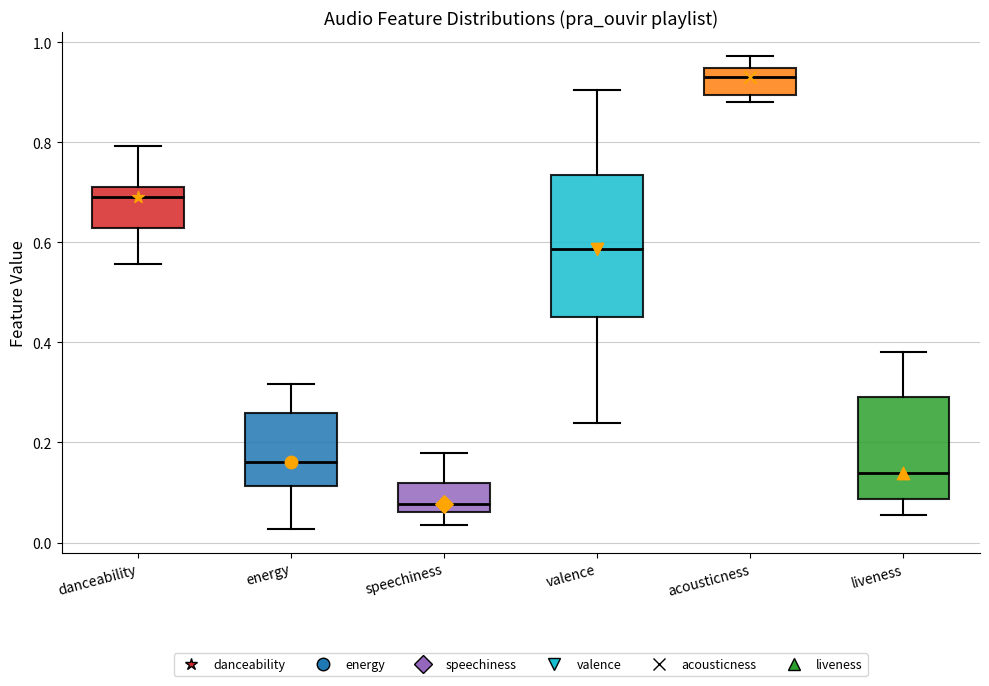

Reading left to right, read every box against the y-axis: the position of its median line, the range the box covers, and the ends of its whiskers. The values are not printed on the chart, so give them approximately, as read against the axis.

danceability: median 0.70, box 0.62 to 0.72, whiskers 0.56 to 0.80
energy: median 0.16, box 0.12 to 0.26, whiskers 0.02 to 0.32
speechiness: median 0.08, box 0.06 to 0.12, whiskers 0.04 to 0.18
valence: median 0.58, box 0.46 to 0.74, whiskers 0.24 to 0.90
acousticness: median 0.94 (just below the box's upper edge), box 0.90 to 0.94, whiskers 0.88 to 0.98
liveness: median 0.14, box 0.08 to 0.30, whiskers 0.06 to 0.38